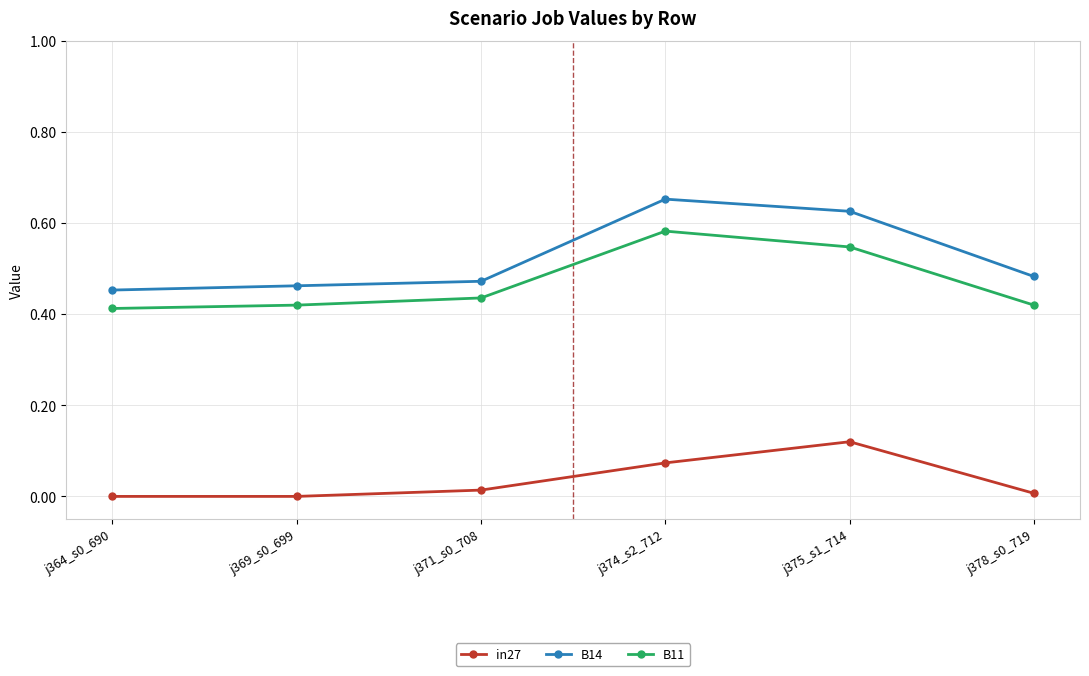

Does the chart have visible grid lines?

Yes